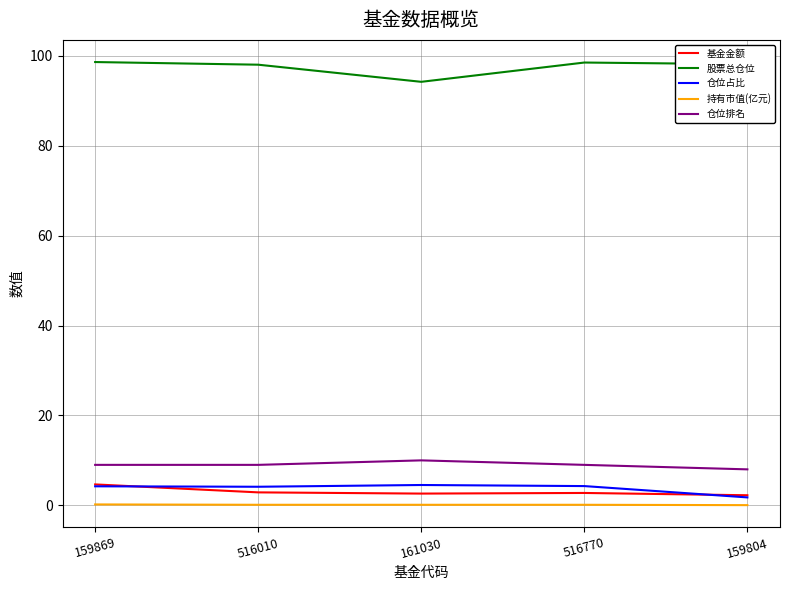

Which series changed the most between 159869 and 161030?

股票总仓位